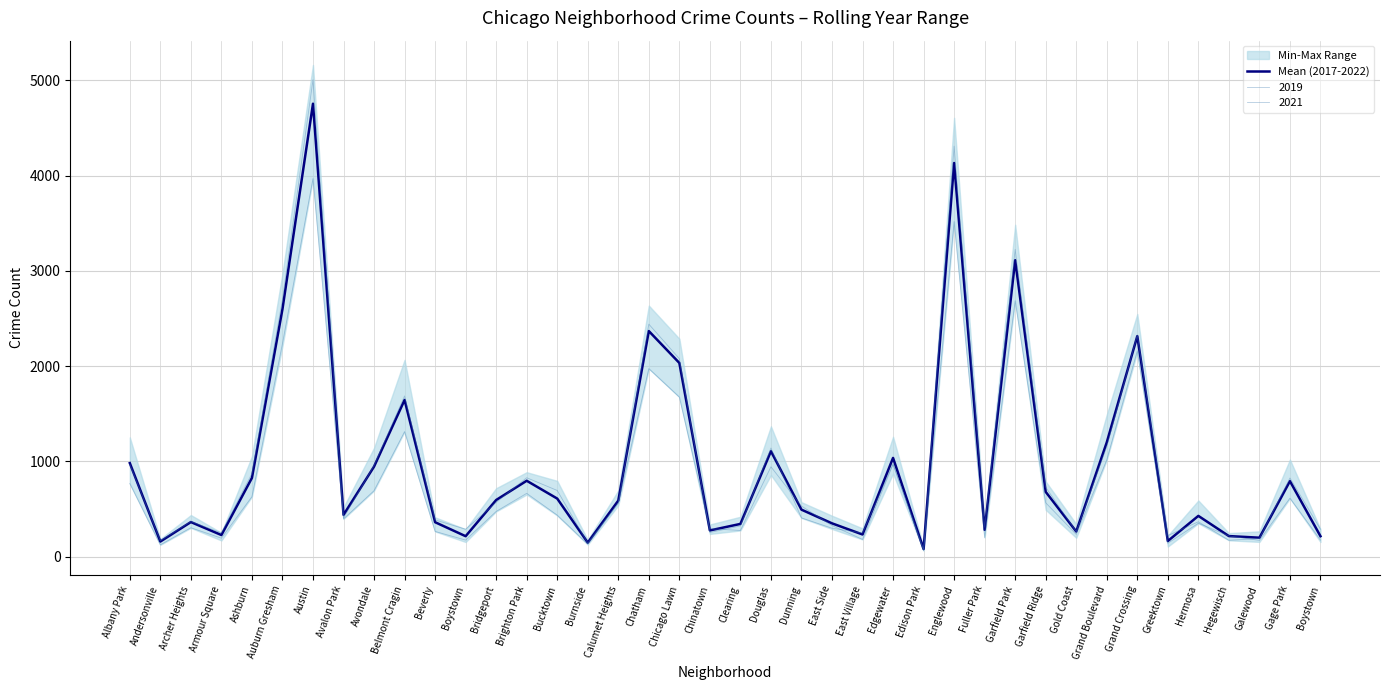

How many data points are less than 587?

20